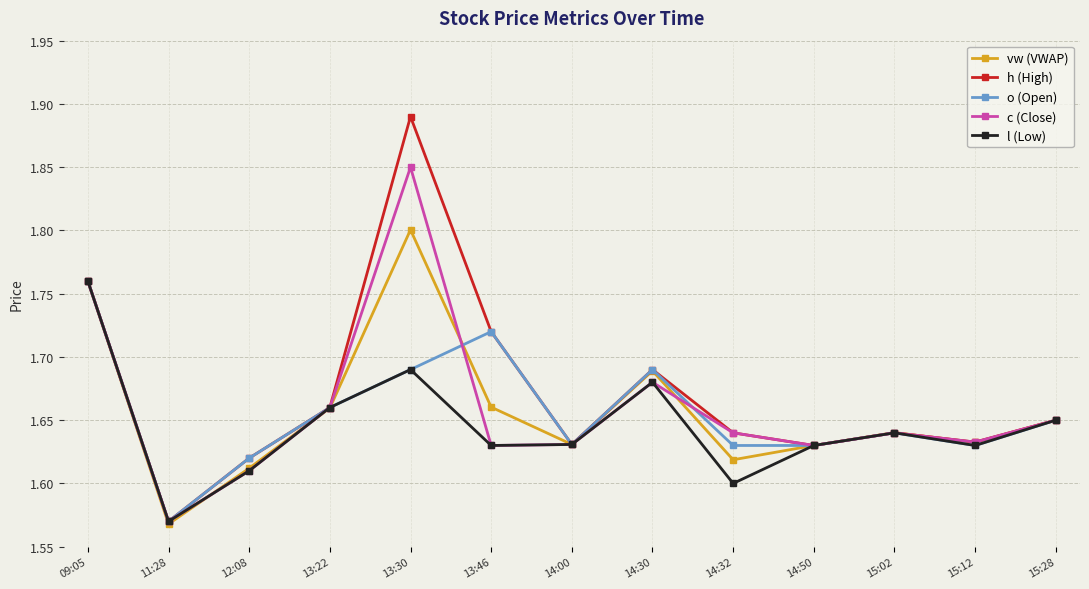

Is this an area chart (filled region under the line)?

No